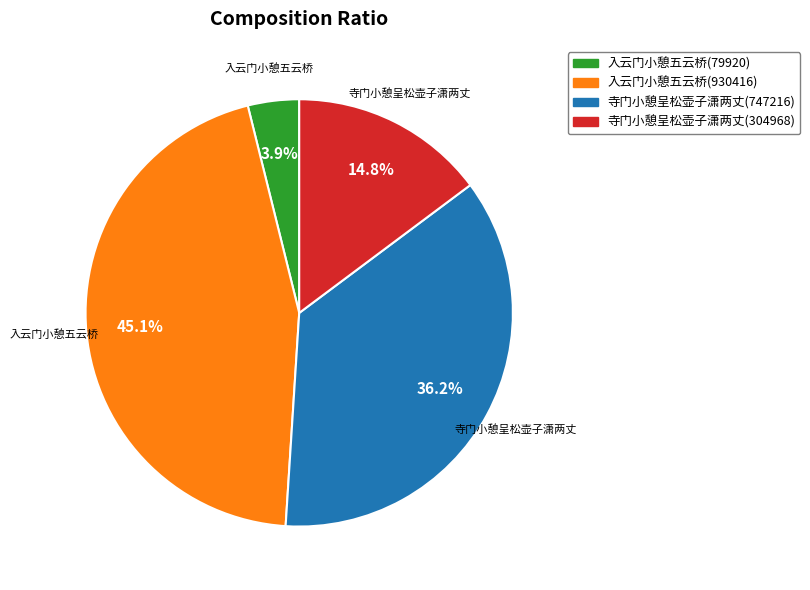

Between 入云门小憩五云桥(930416) and 寺门小憩呈松壶子潇两丈(747216), which is larger?

入云门小憩五云桥(930416)